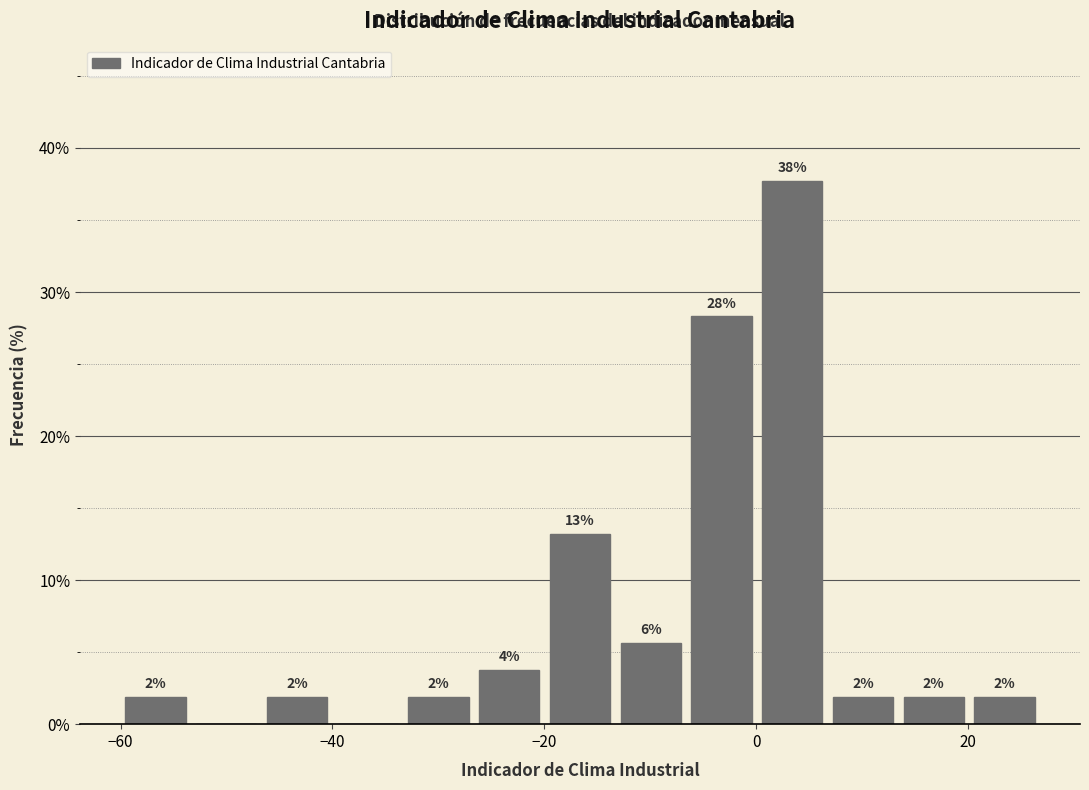

Around what value on the x-axis is the tallest bar? Give the approximate position of its centre, as read against the axis.

4